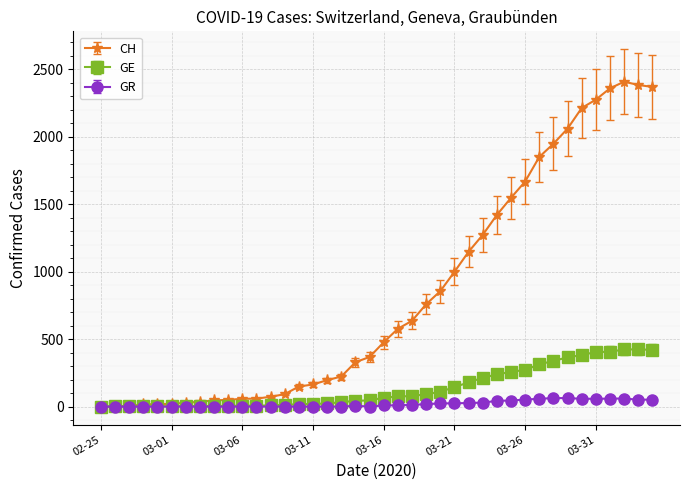

Rank the series by their maximum value, from highest to lowest.

CH, GE, GR